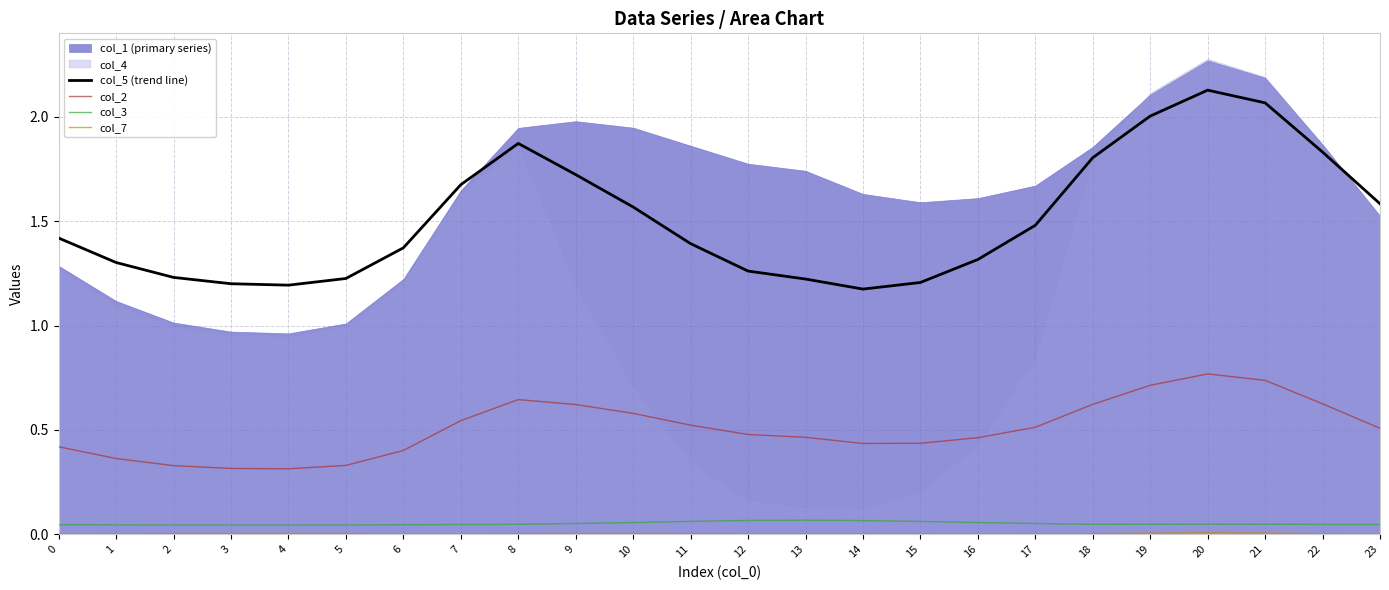

At which category is the sum across all series the highest?

20